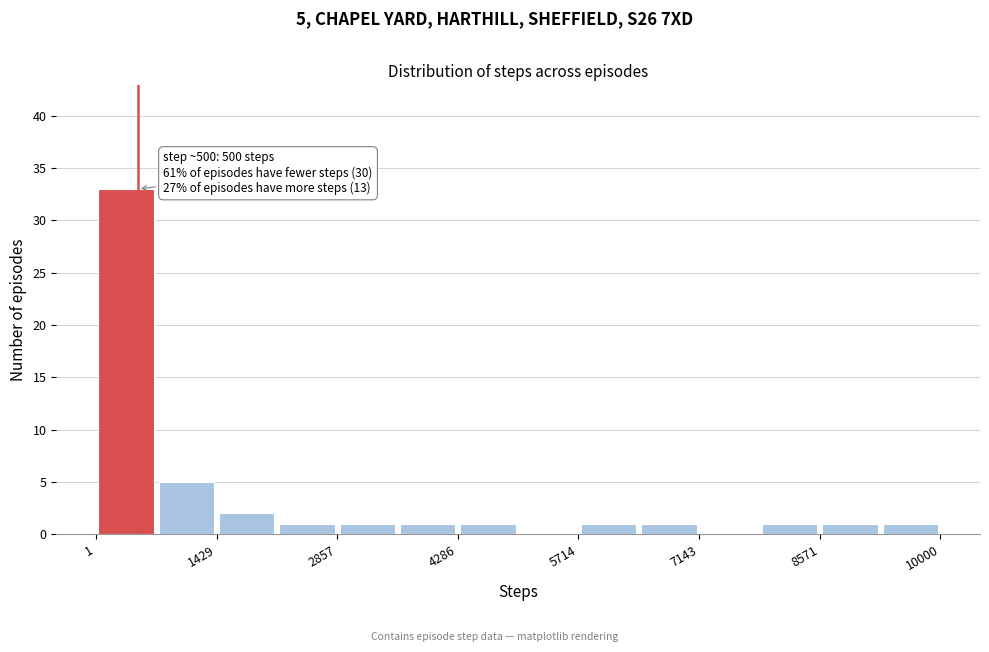

Read against the x-axis, roughly where is the centre of the tallest bar?

400